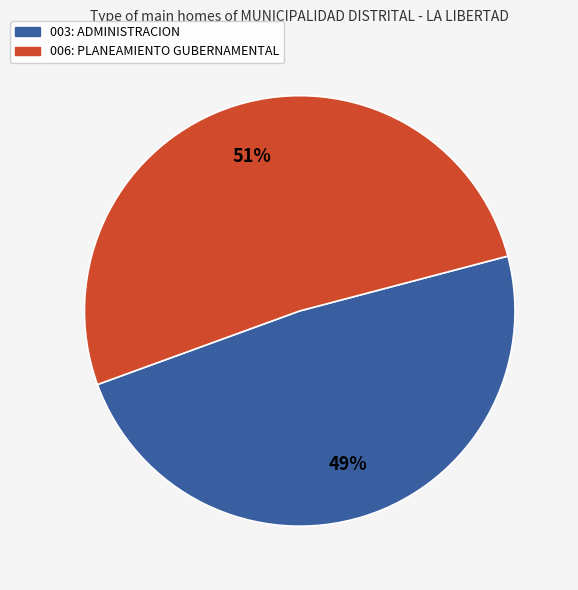

What is the smallest slice in the pie chart?

003: ADMINISTRACION